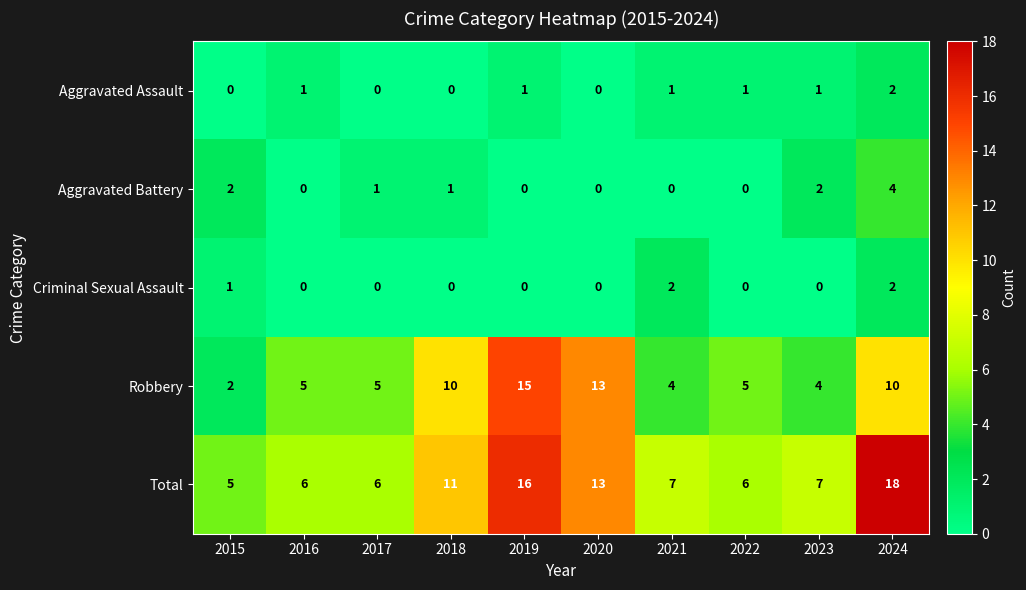

How many categories are shown in the chart?

10